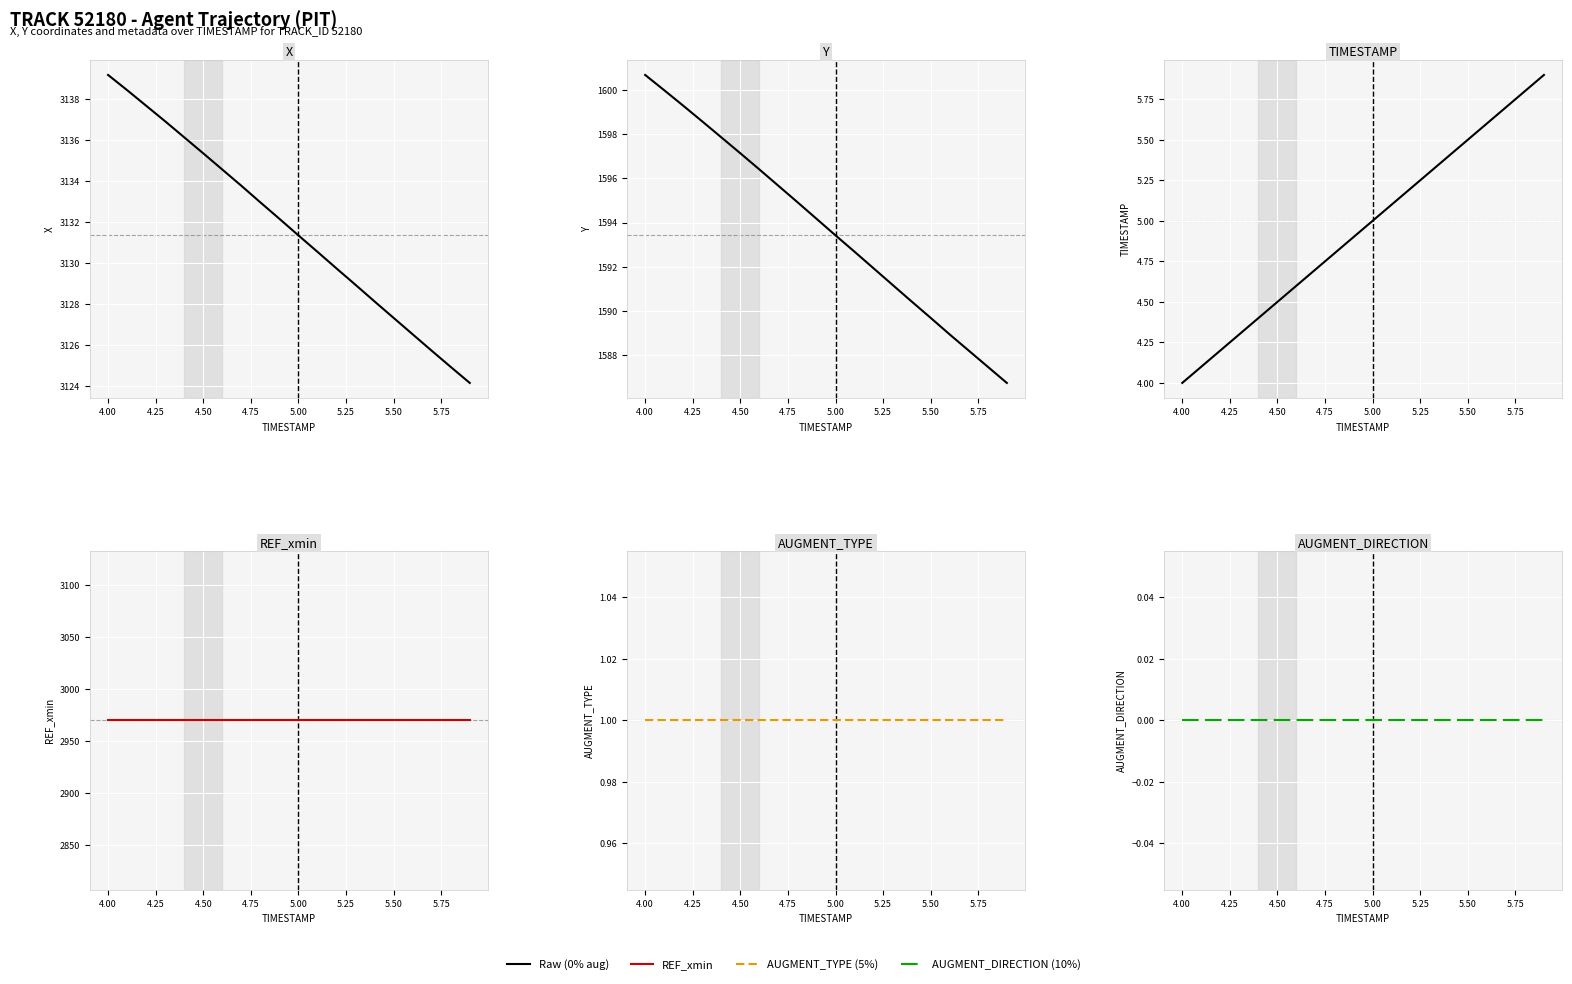

How many lines are shown in the chart?

6